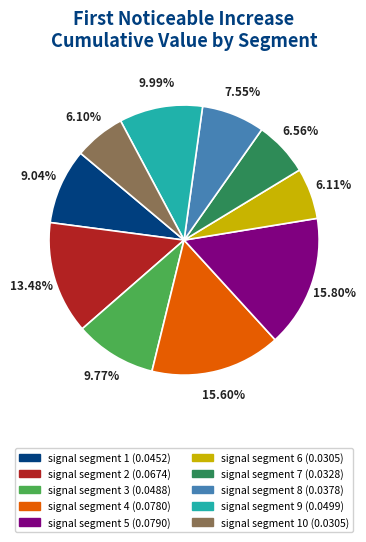

Is there a majority slice in this chart?

No